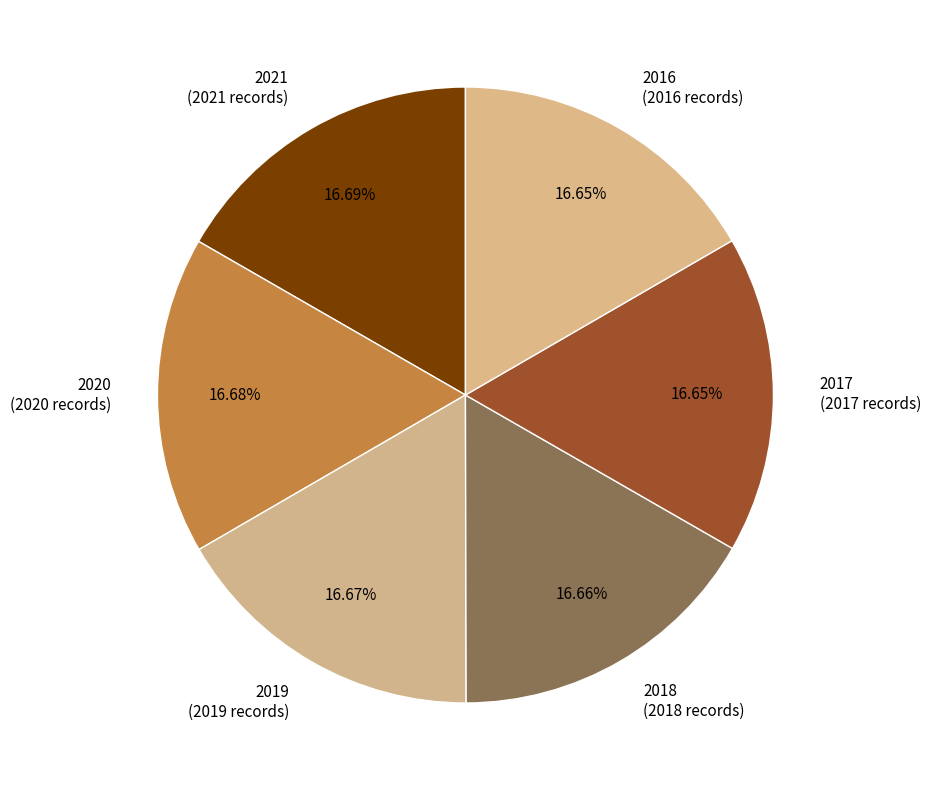

To the nearest percent, what percentage of the pie is 2017?

17%